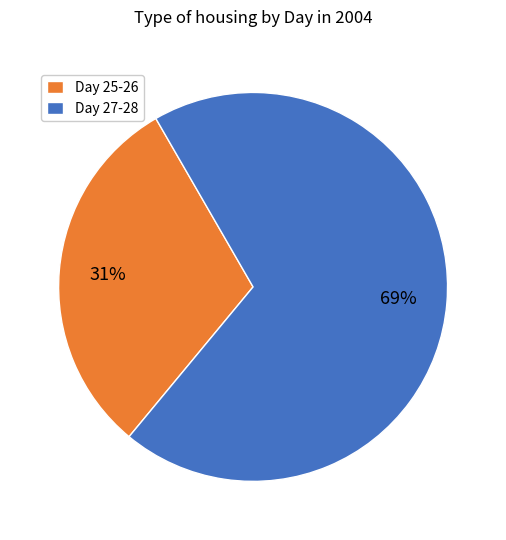

Is there a majority slice in this chart?

Yes